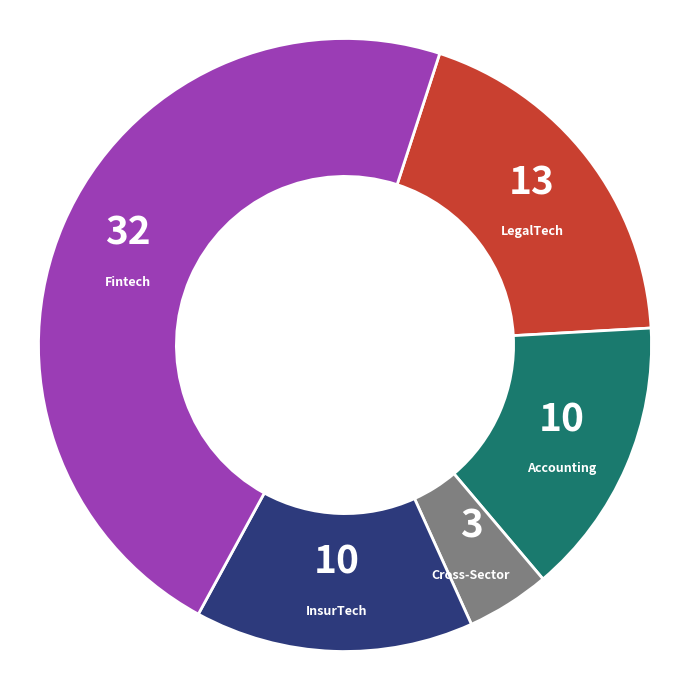

Is there any slice that represents more than half of the pie?

No